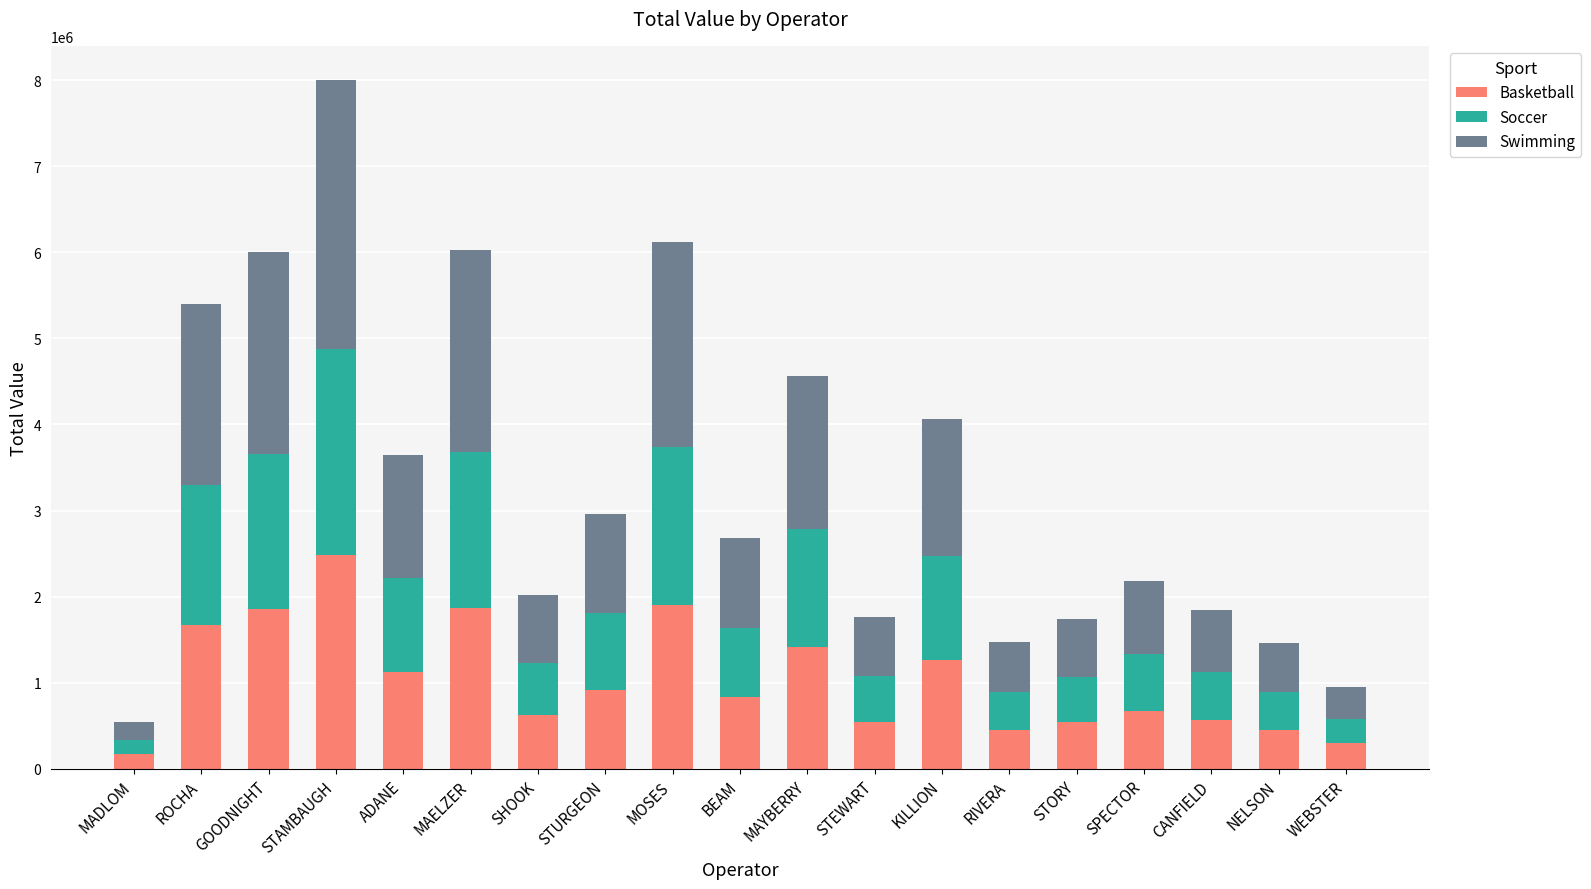

The Basketball series shows 236748.5 at STORY. True or false?

False